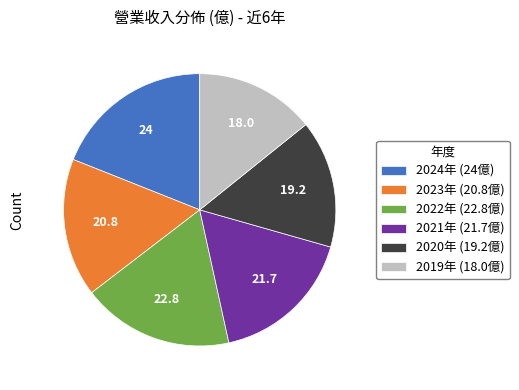

What is the ratio of the value at 2020年 (19.2億) to the value at 2019年 (18.0億)?

1.1